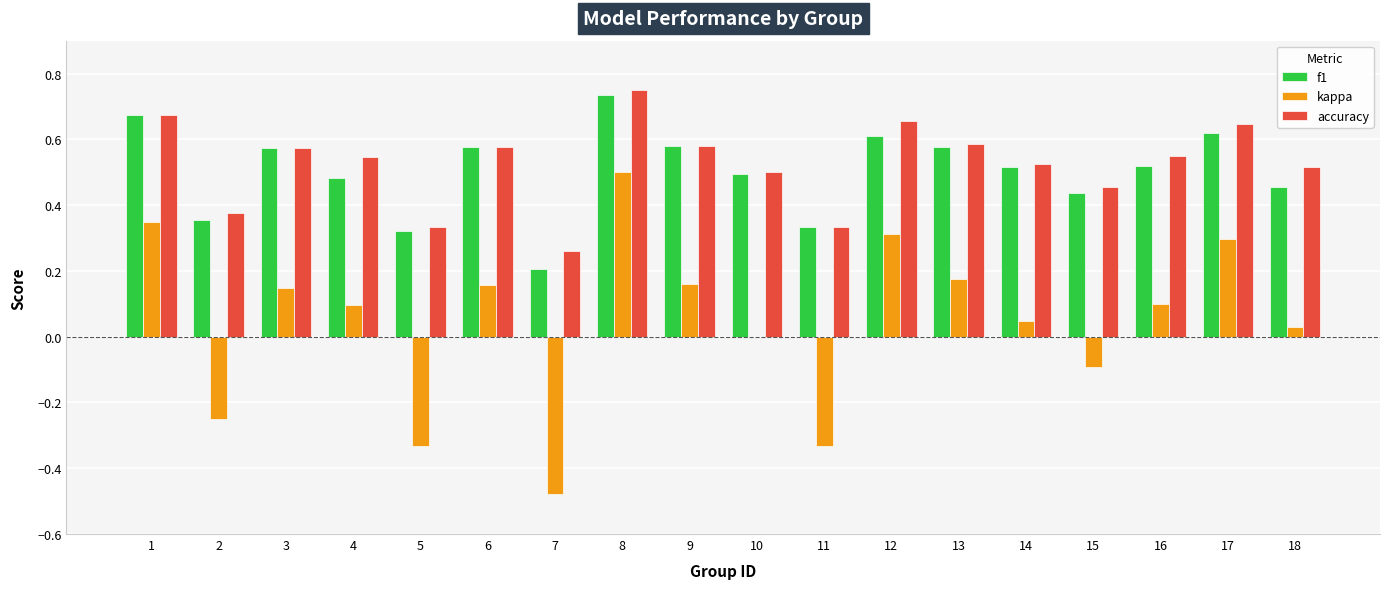

What is the sum of all kappa values?

0.9